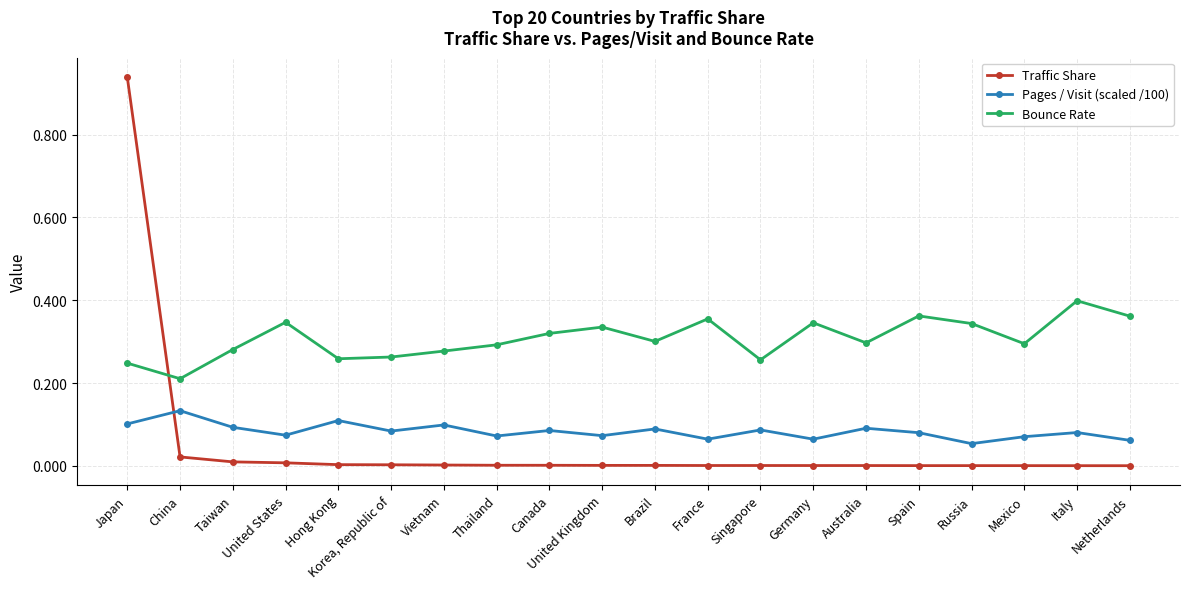

True or false: Bounce Rate and Pages / Visit (scaled /100) cross at least once.

False